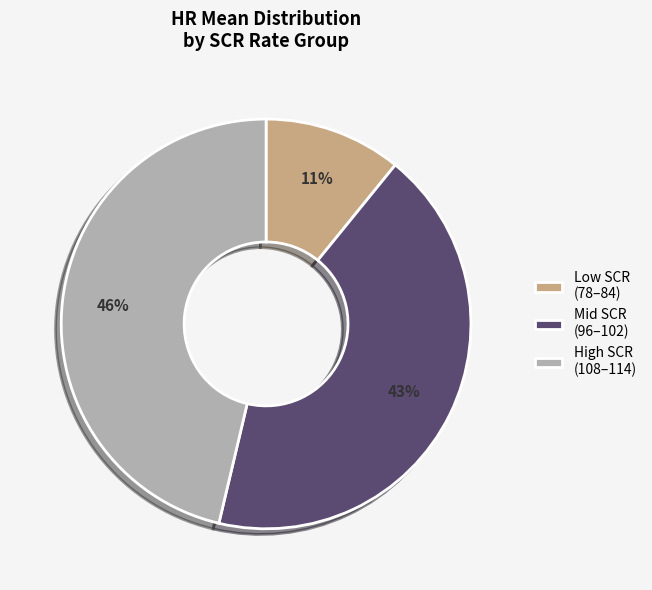

Approximately how many times larger is the value at Low SCR (78–84) compared to Mid SCR (96–102)?

0.3